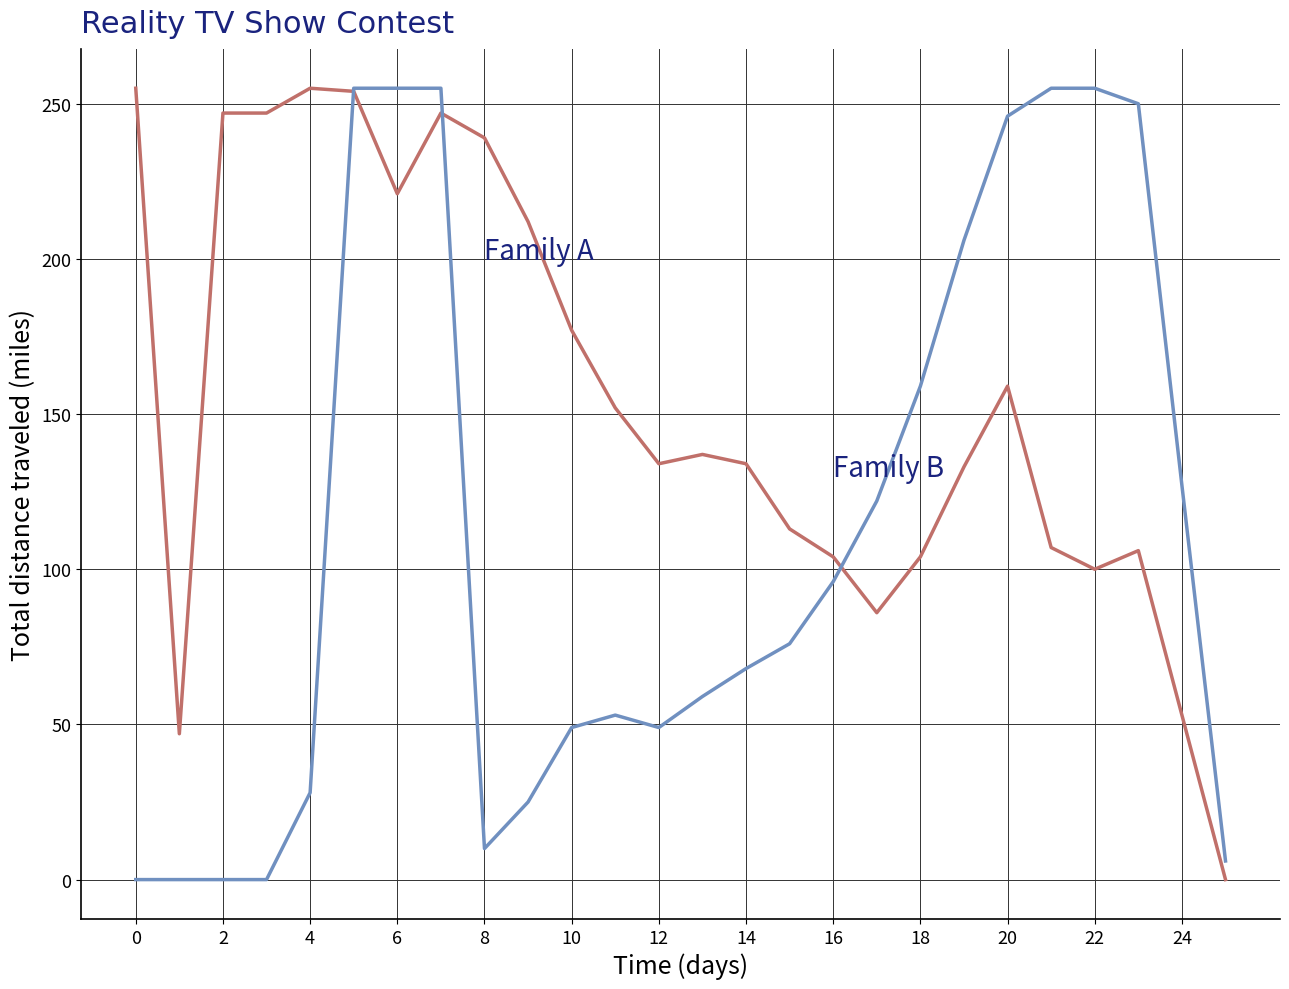

What is the greatest value displayed?

255